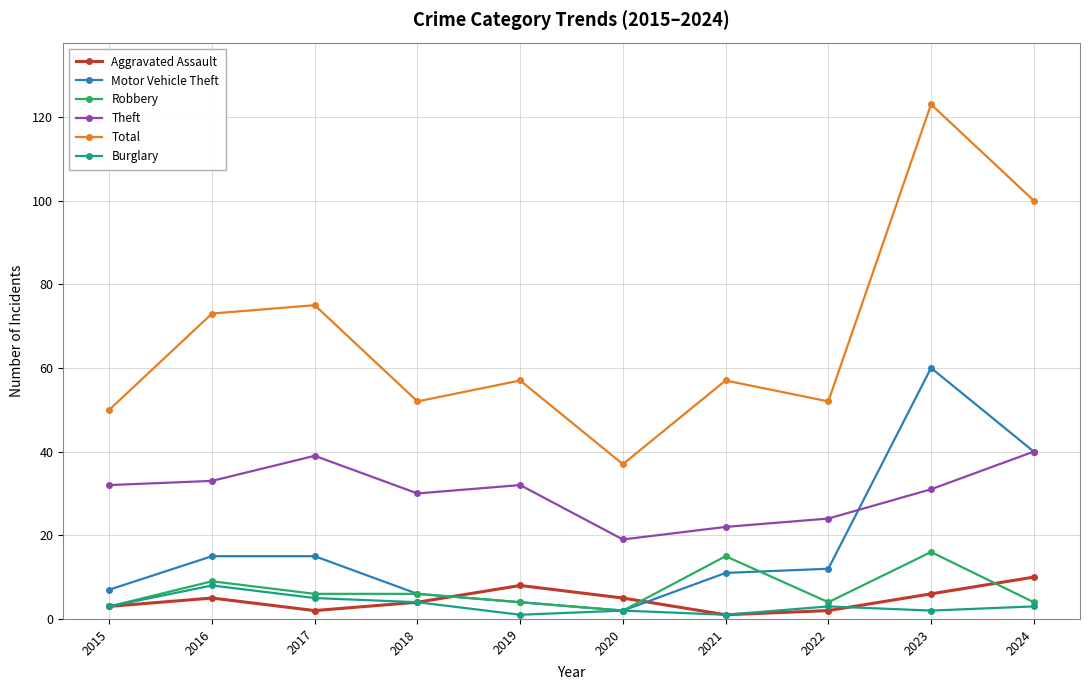

True or false: Theft and Total cross at least once.

False